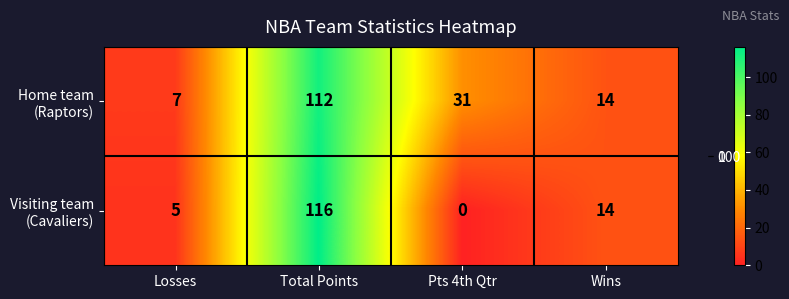

What is the total value across all series at Total Points?

228